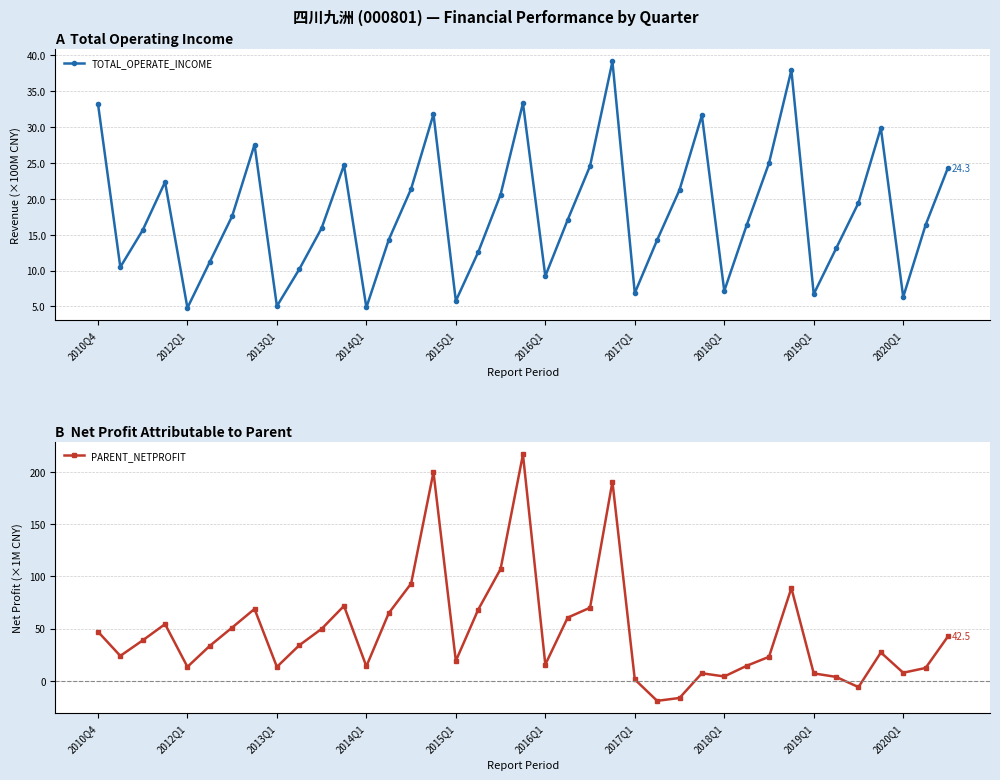

True or false: TOTAL_OPERATE_INCOME and PARENT_NETPROFIT intersect in this chart.

True